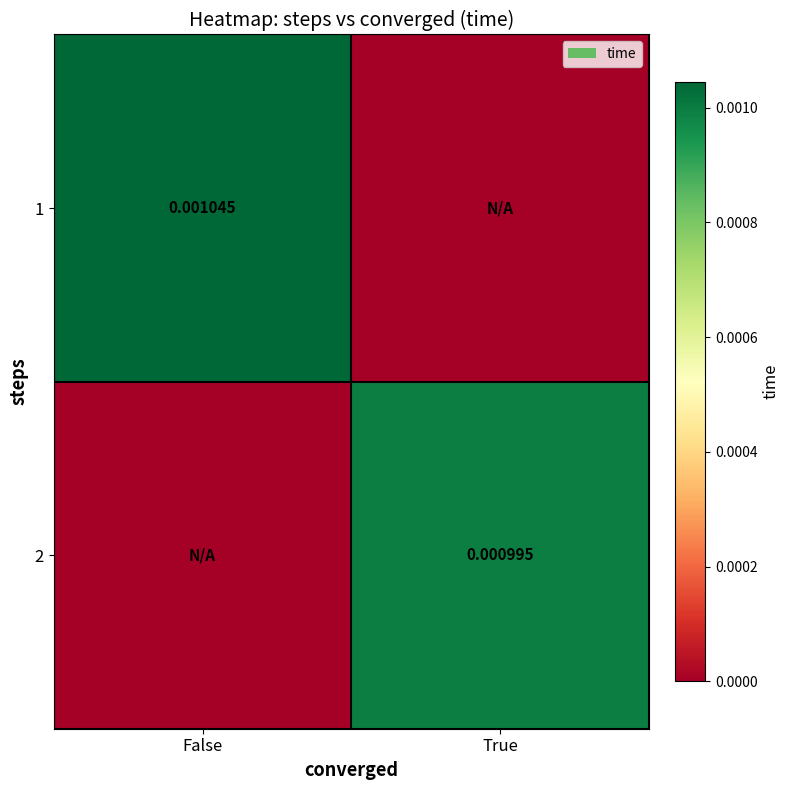

How many positive values does the 1 series have?

1